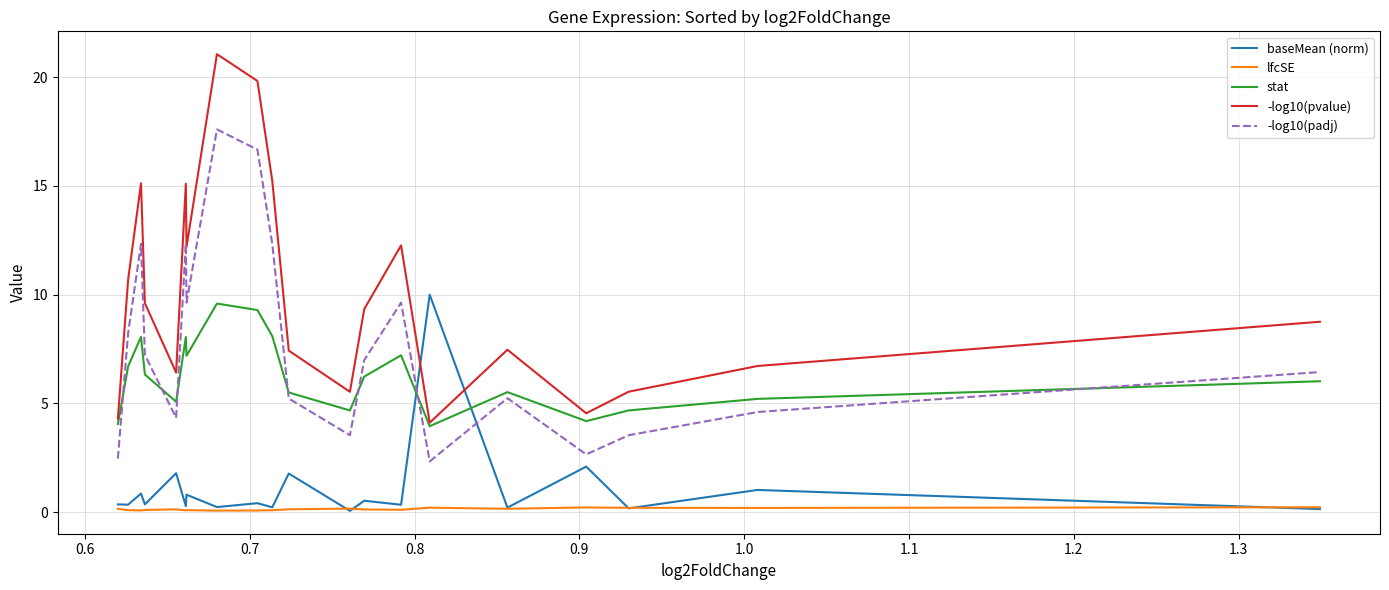

How many intersections are there between baseMean (norm) and stat?

2